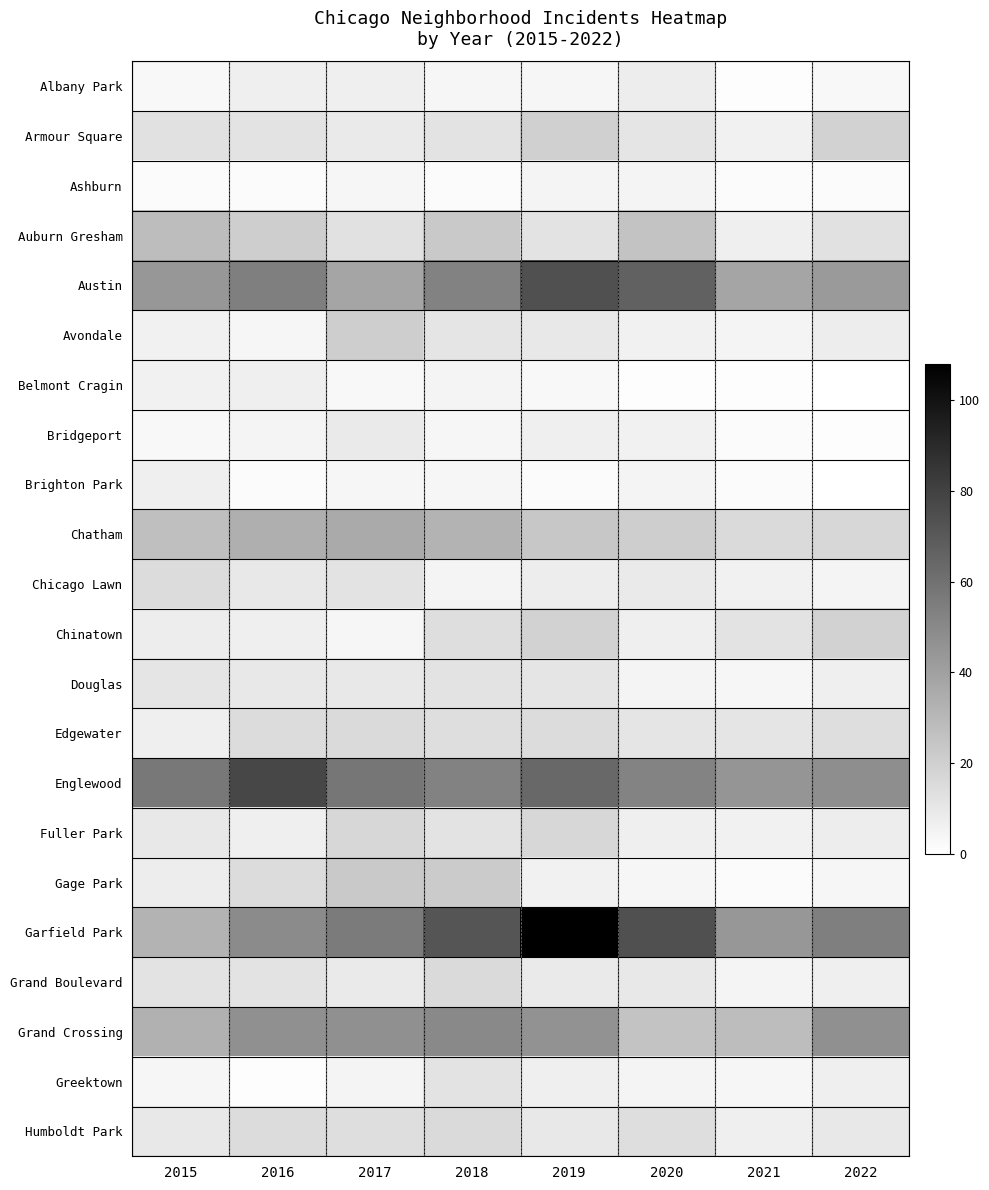

Between 2017 and 2018, which series saw the biggest shift?

Garfield Park